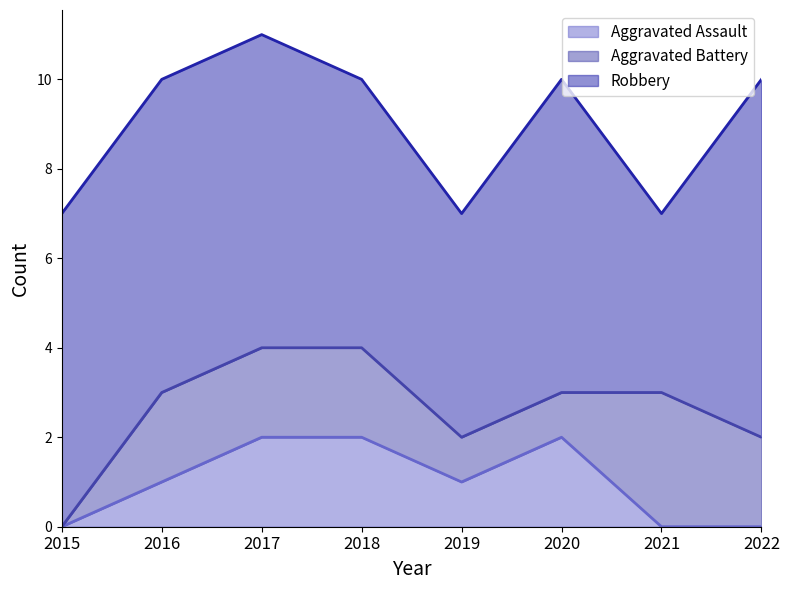

At 2019, list the series in order from largest to smallest.

Robbery, Aggravated Assault, Aggravated Battery